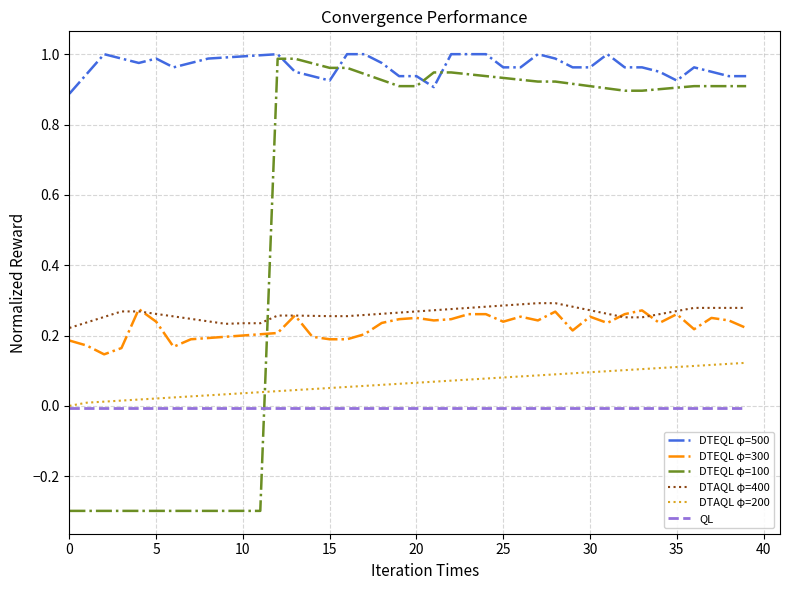

List the series in order of their peak value, lowest first.

QL, DTAQL φ=200, DTEQL φ=300, DTAQL φ=400, DTEQL φ=100, DTEQL φ=500